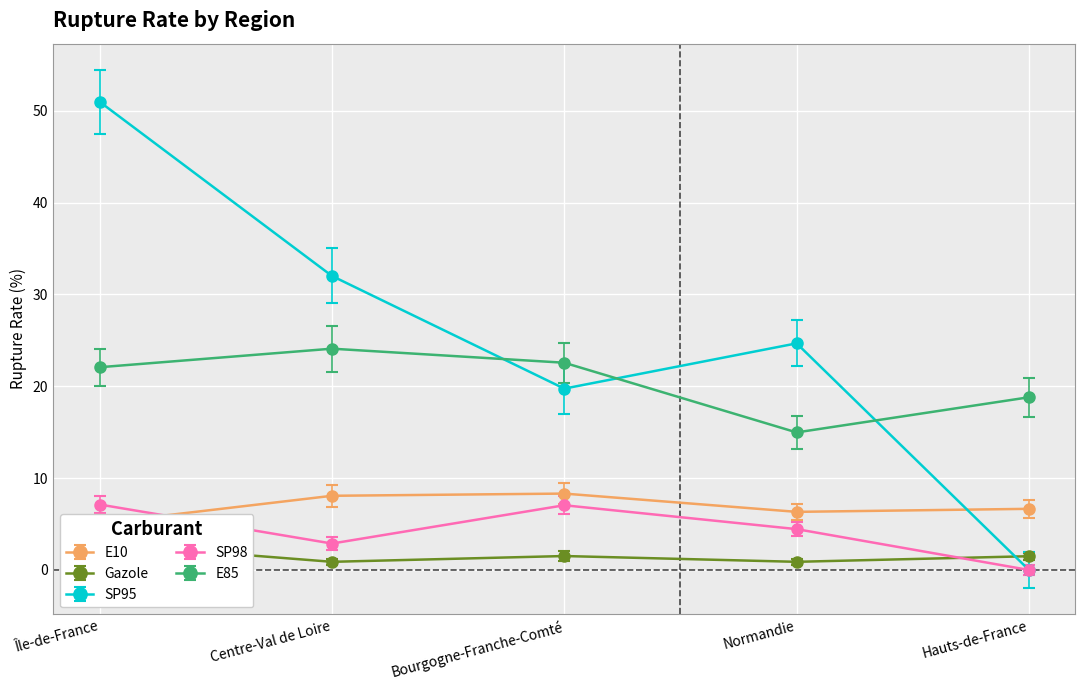

What is the average value of the E85 series?

20.5